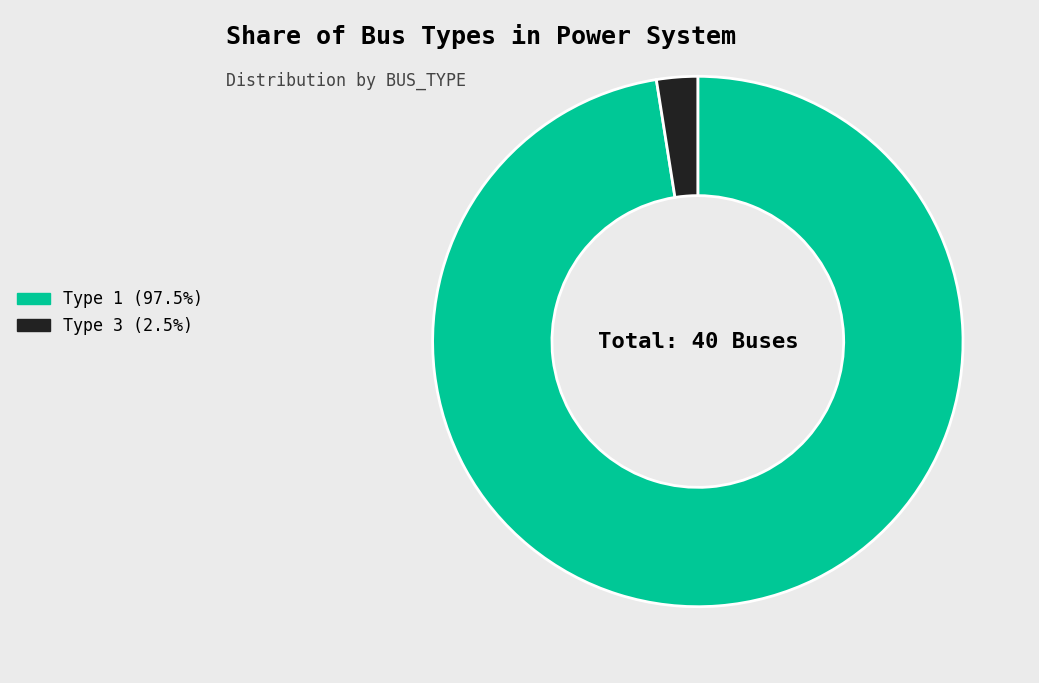

Is Type 1 (97.5%) the majority of the pie?

Yes